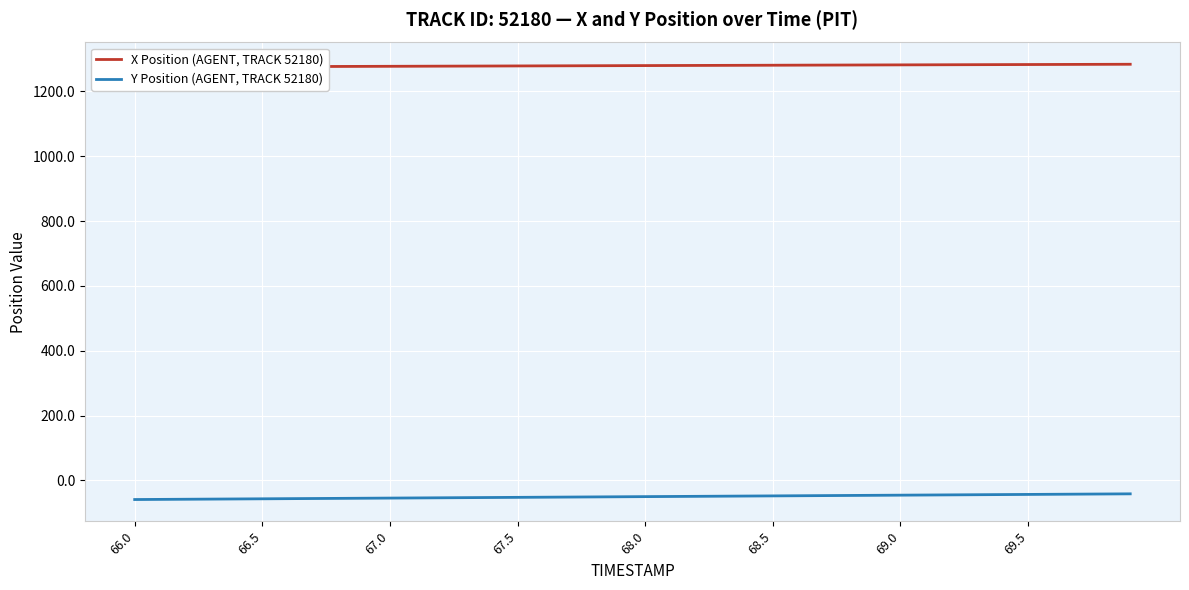

What is the highest value of the Y Position (AGENT, TRACK 52180) series?

-41.5